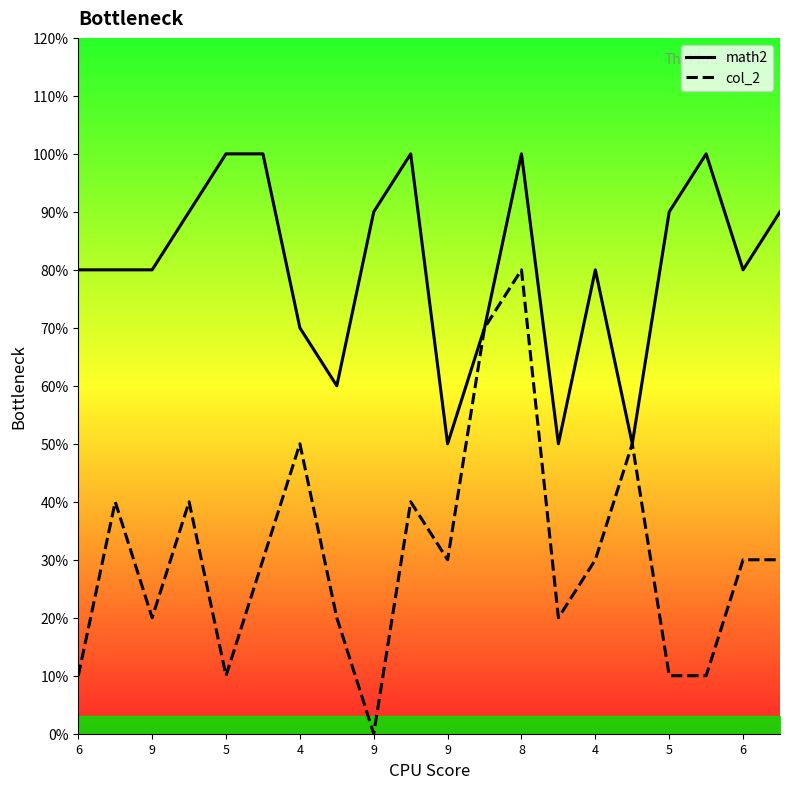

Is this an area chart (filled region under the line)?

No